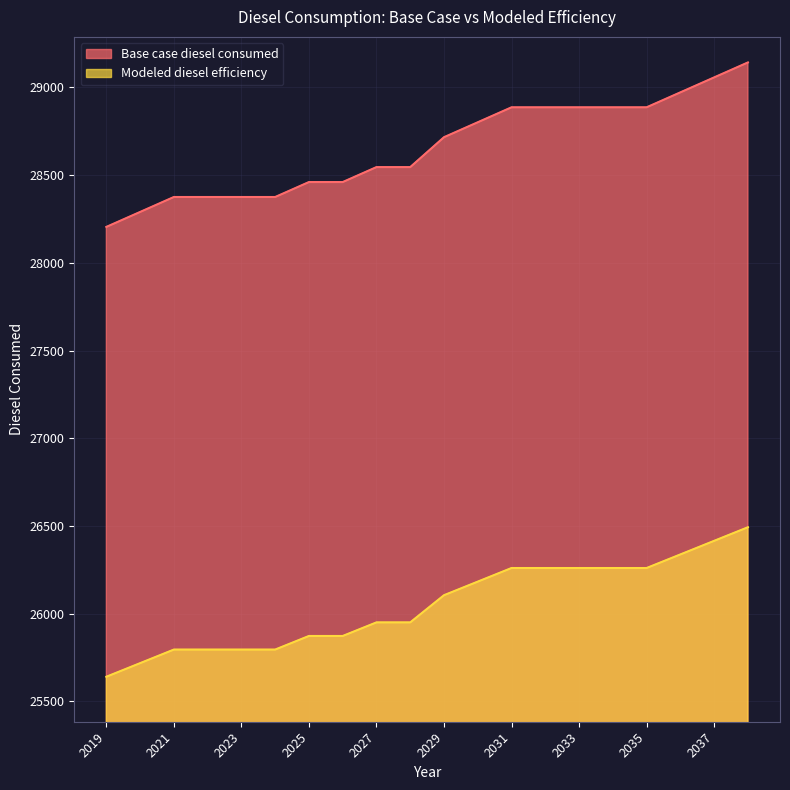

Is the value of Base case diesel consumed at 2035 greater than the value of Modeled diesel efficiency at 2020?

No